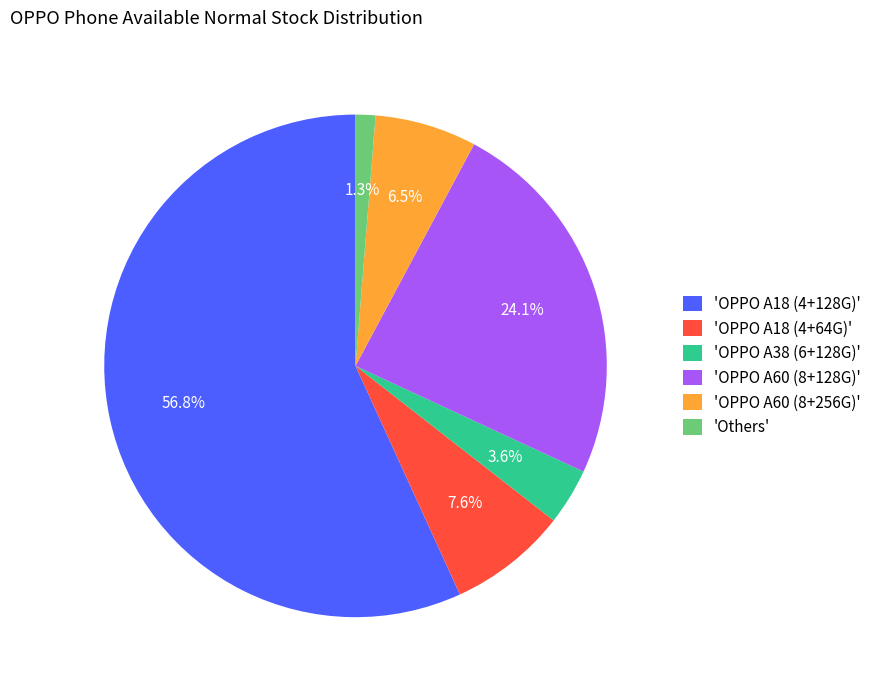

Which category has the smallest portion of the pie?

'Others'